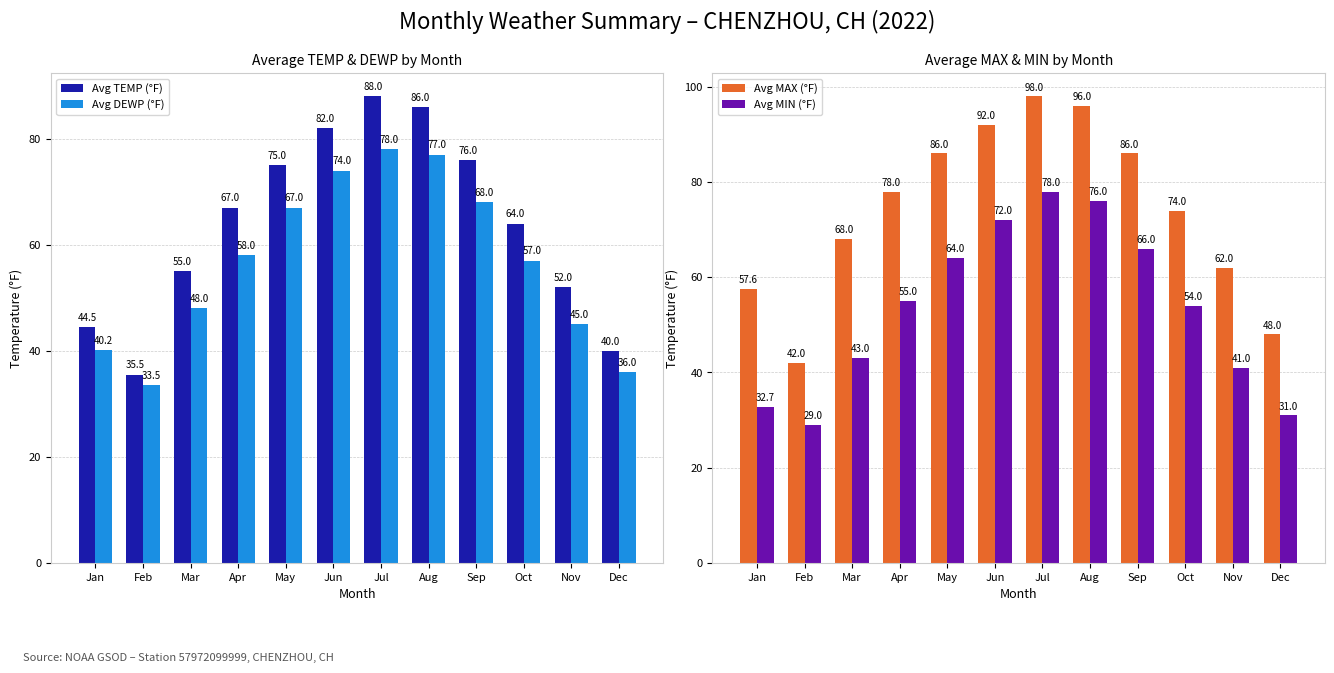

Reading left to right, list all the values displayed in this chart.

Avg TEMP (°F): 44.5	35.5	55.0	67.0	75.0	82.0	88.0	86.0	76.0	64.0	52.0	40.0
Avg DEWP (°F): 40.2	33.5	48.0	58.0	67.0	74.0	78.0	77.0	68.0	57.0	45.0	36.0
Avg MAX (°F): 57.6	42.0	68.0	78.0	86.0	92.0	98.0	96.0	86.0	74.0	62.0	48.0
Avg MIN (°F): 32.7	29.0	43.0	55.0	64.0	72.0	78.0	76.0	66.0	54.0	41.0	31.0